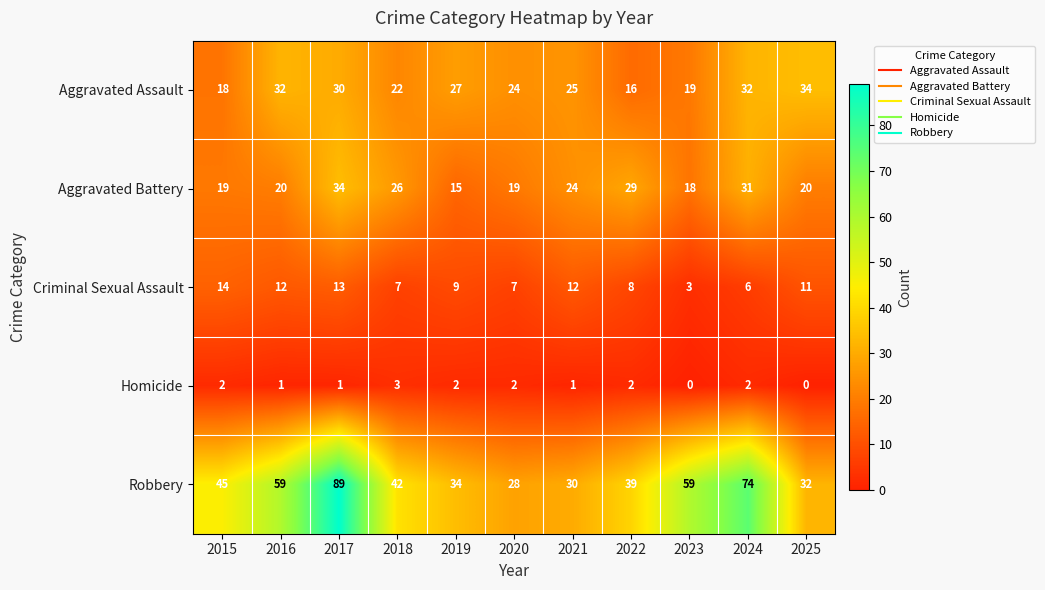

How many data points does each series have?

11